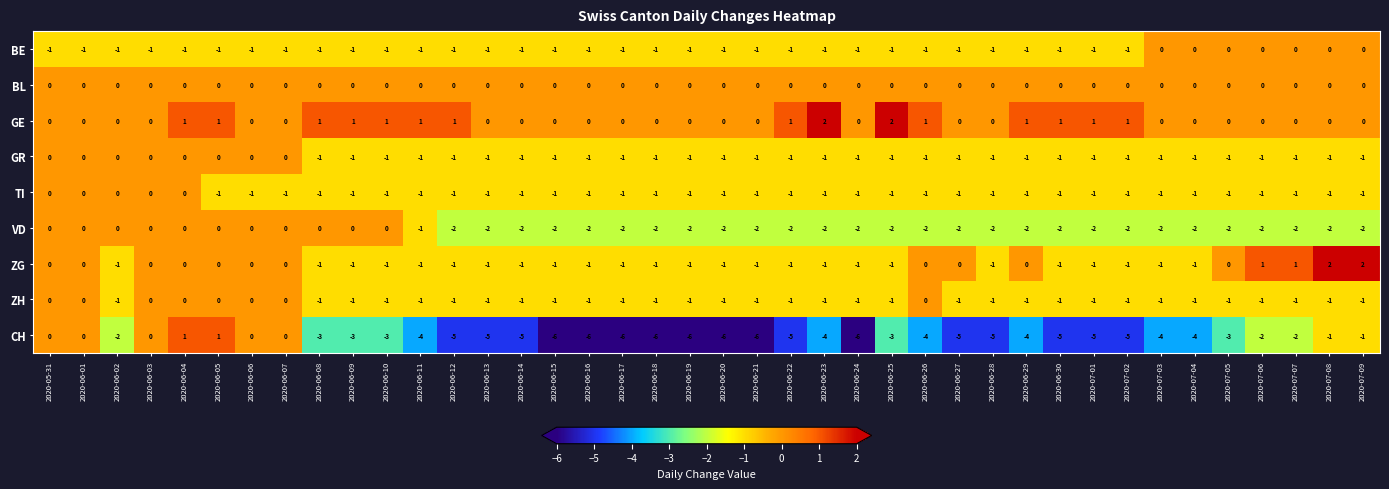

At how many categories does at least one series exceed -5?

40